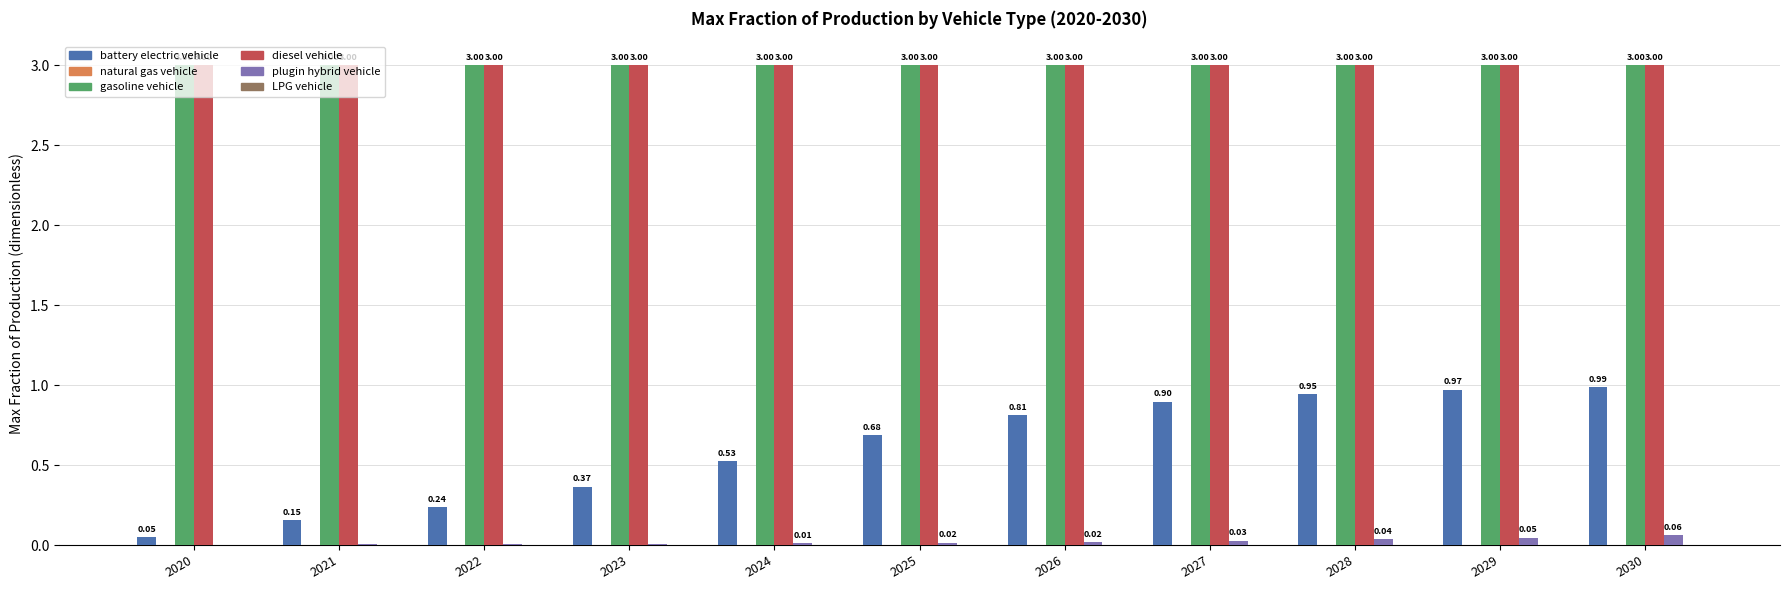

What is the total value across all series at 2021?

6.2